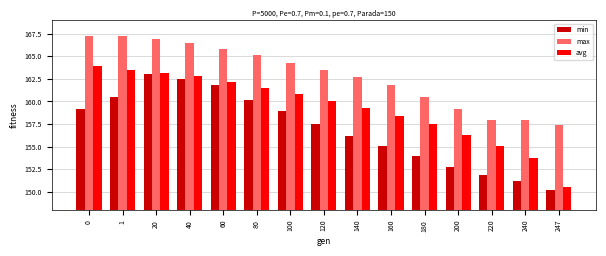

What is the greatest value displayed?

167.3